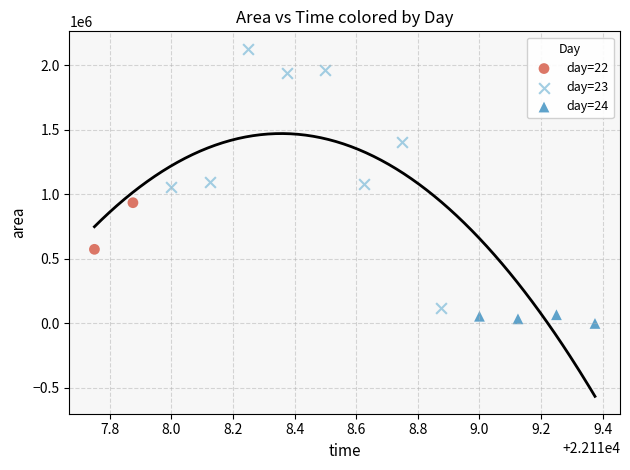

What are all the series names shown in the legend?

day=22, day=23, day=24